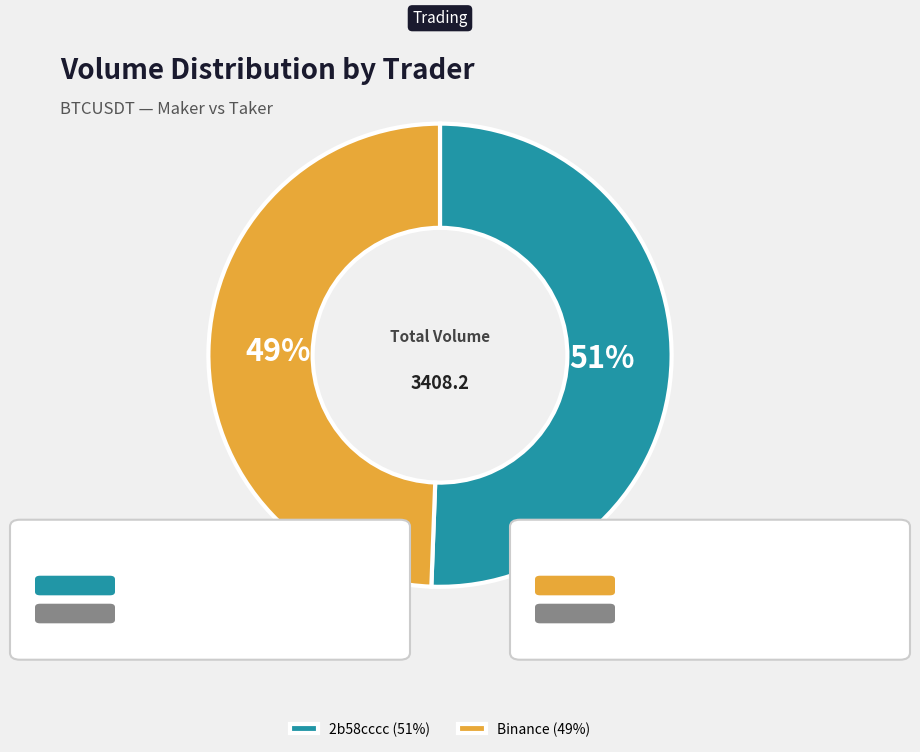

To the nearest percent, what portion does 2b58cccc (51%) represent?

51%